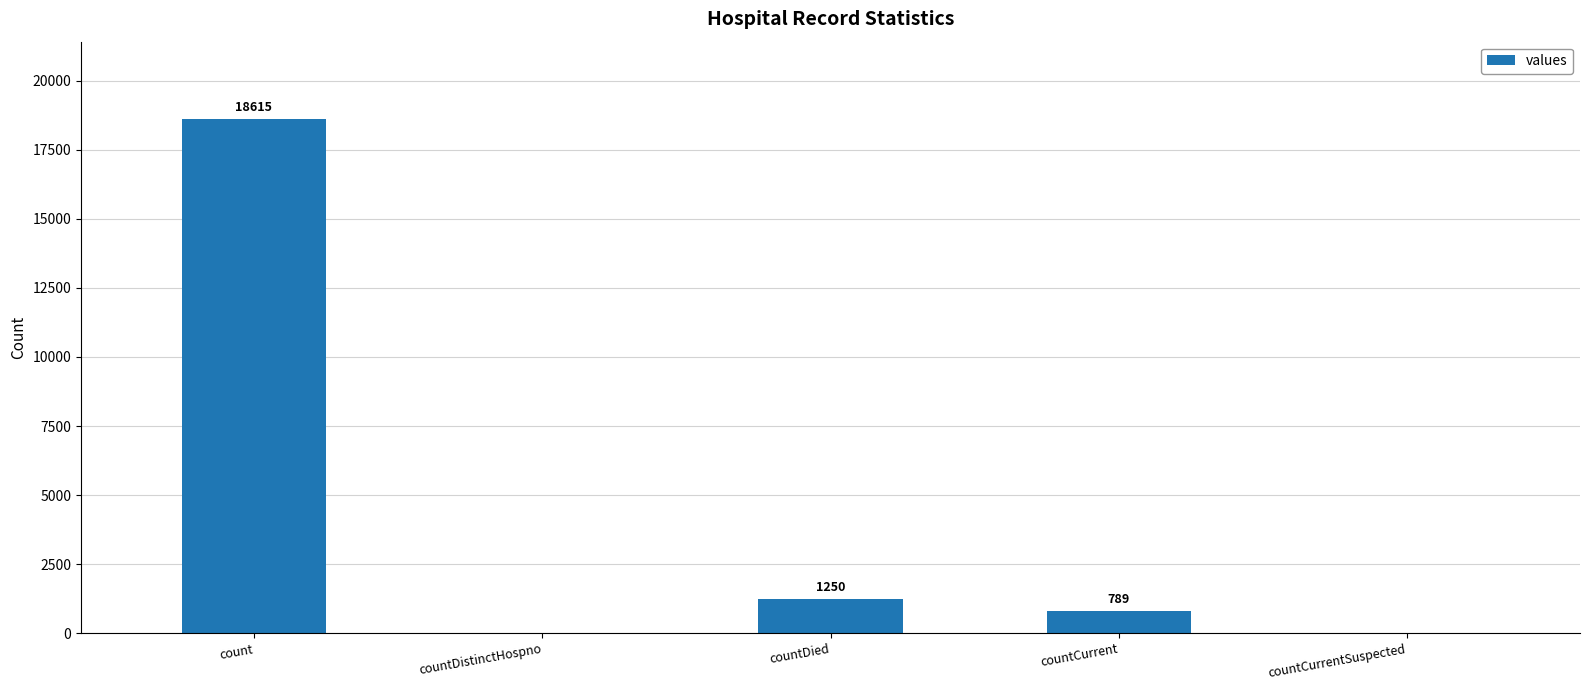

What is the greatest value displayed?

18615